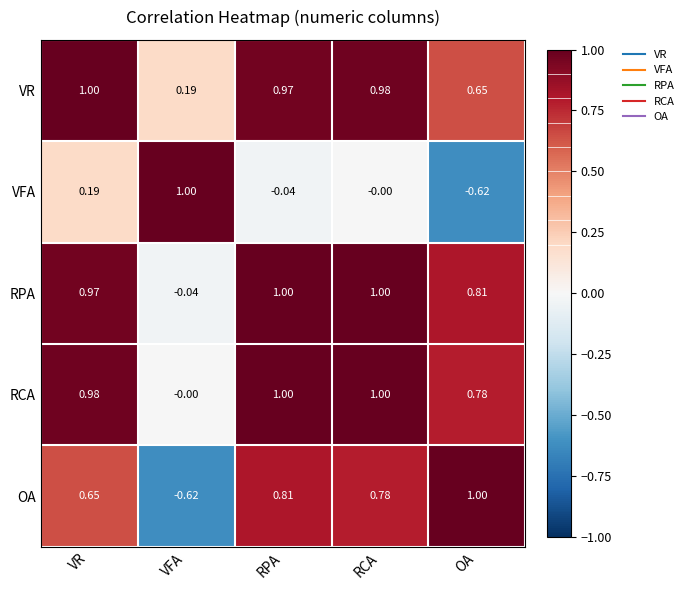

Where is VR nearest to the value 0?

VFA